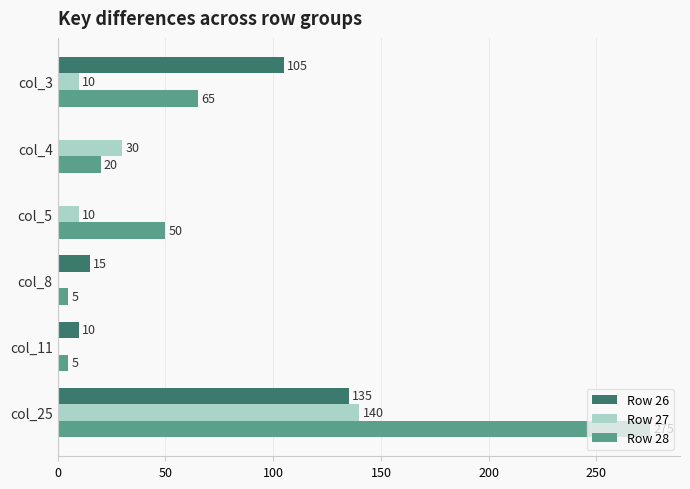

What is the sum of the Row 27 values at col_4 and col_3?

40